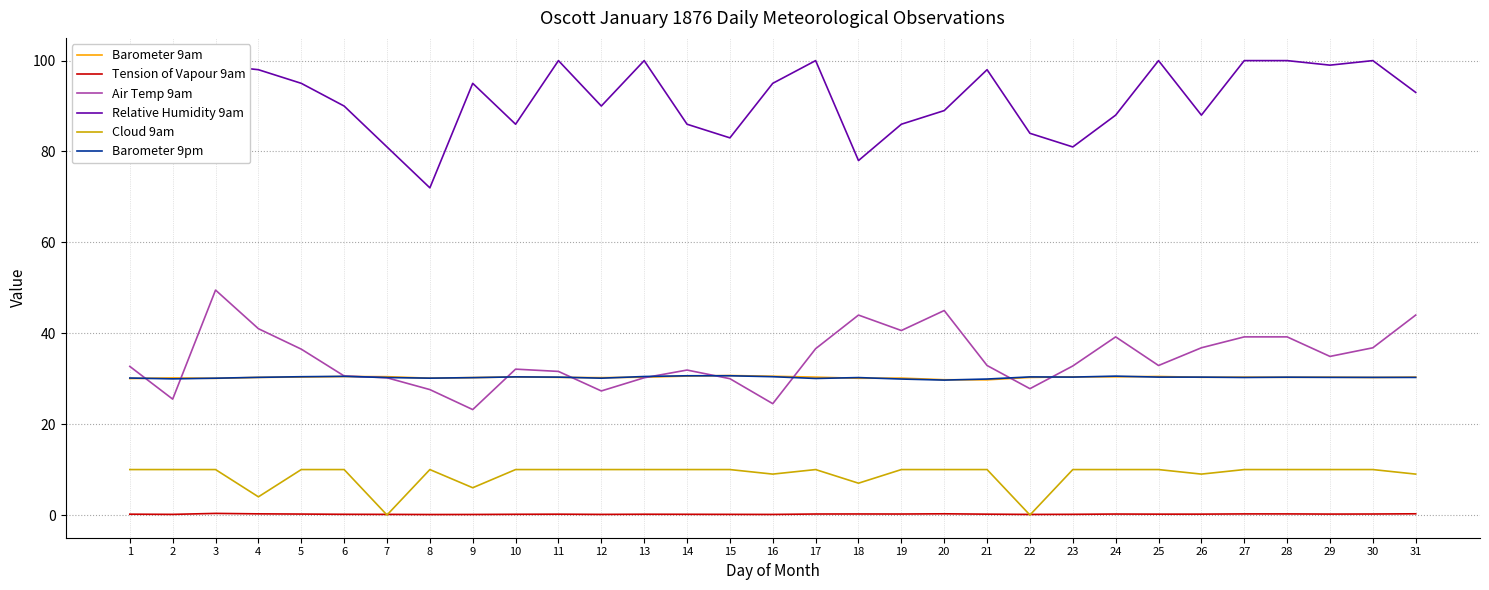

How many lines are shown in the chart?

6